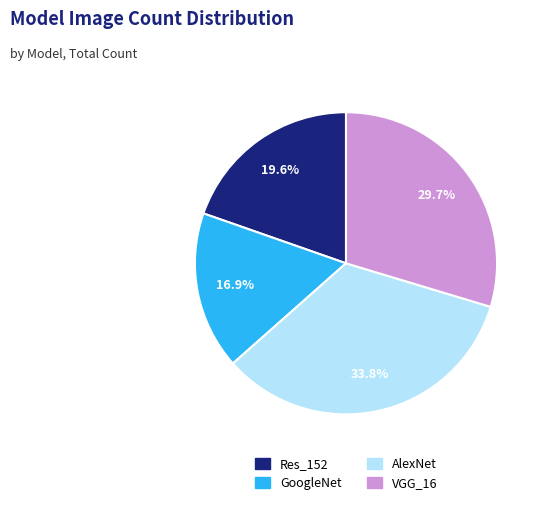

Is there a majority slice in this chart?

No